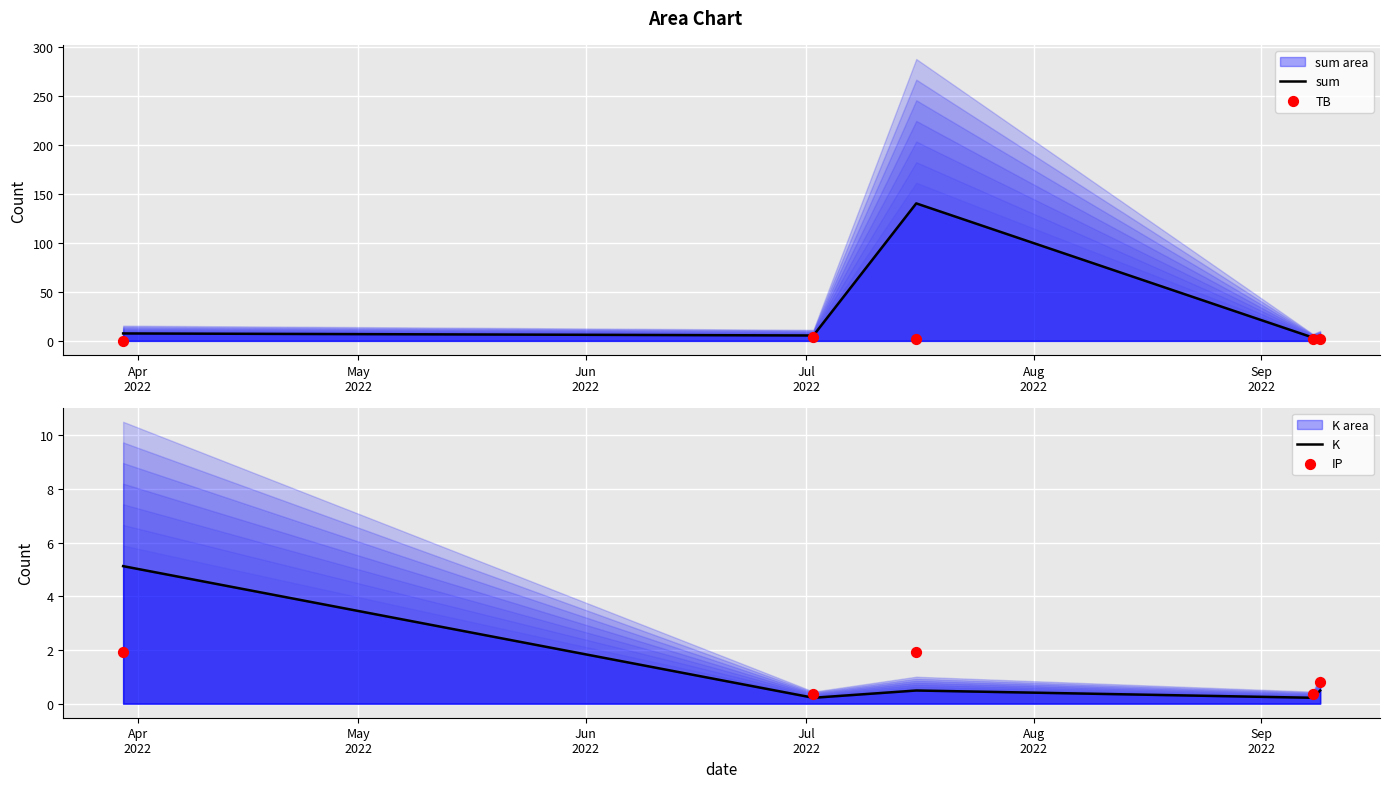

Which series contains the lowest Y value?

TB